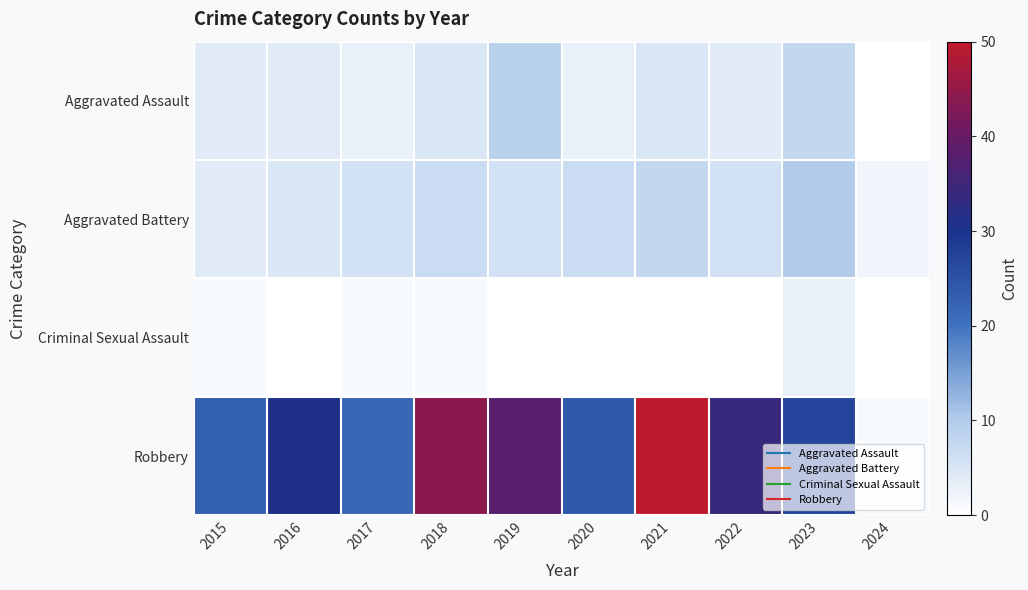

Which series changed the most between 2018 and 2021?

Robbery